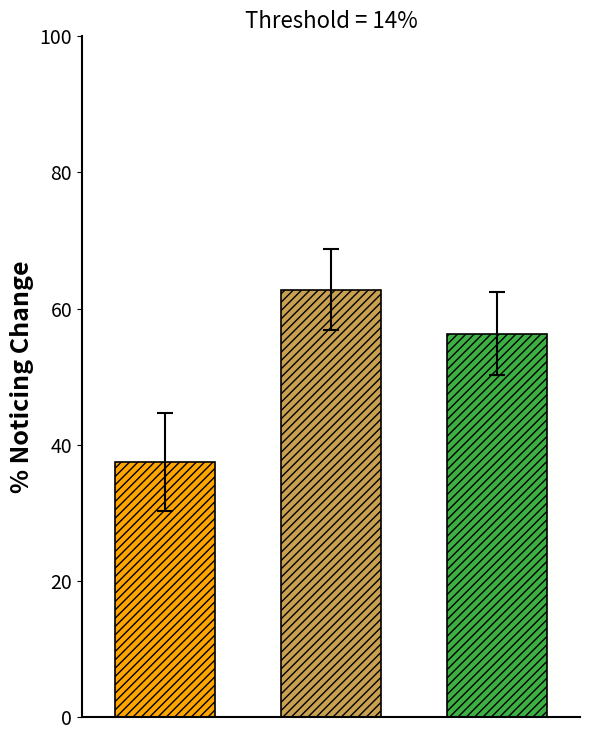

How many categories are shown in the chart?

1